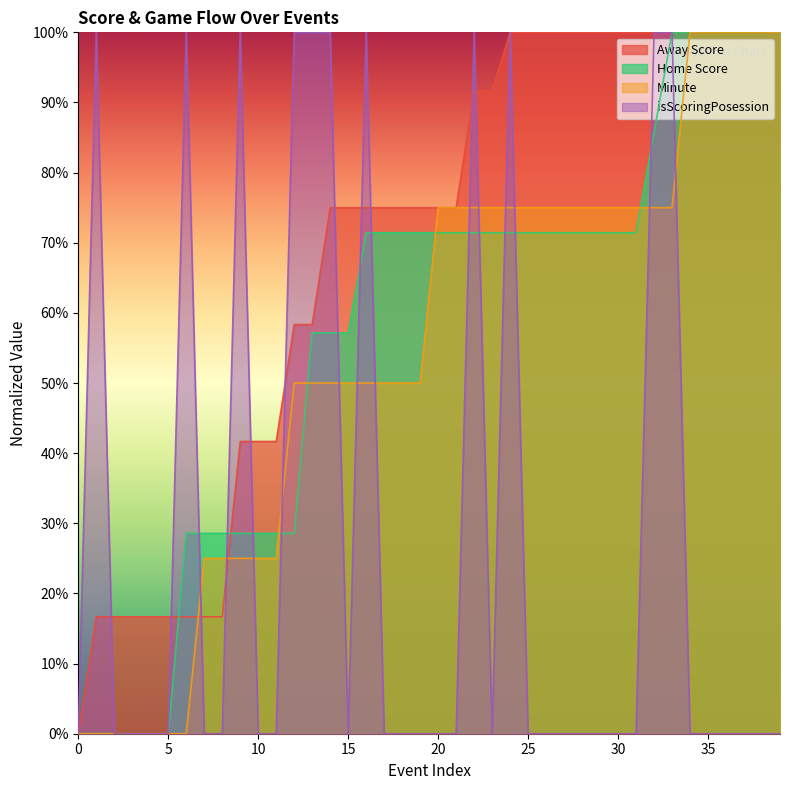

At which label does Home Score first exceed 71?

16